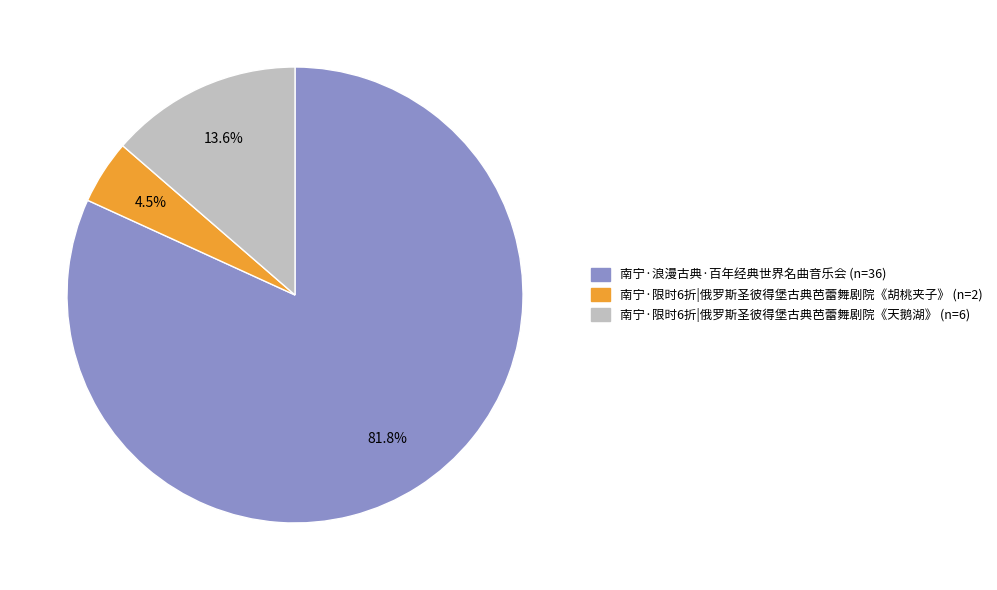

Combined, do 南宁·浪漫古典·百年经典世界名曲音乐会 and 南宁·限时6折|俄罗斯圣彼得堡古典芭蕾舞剧院《天鹅湖》 account for over 50%?

Yes